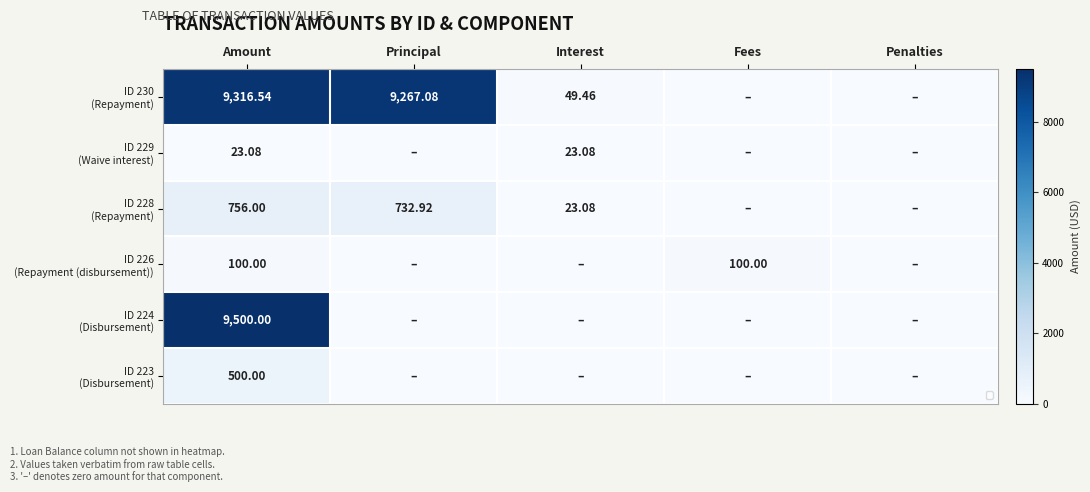

At how many categories does at least one series exceed 4625?

2